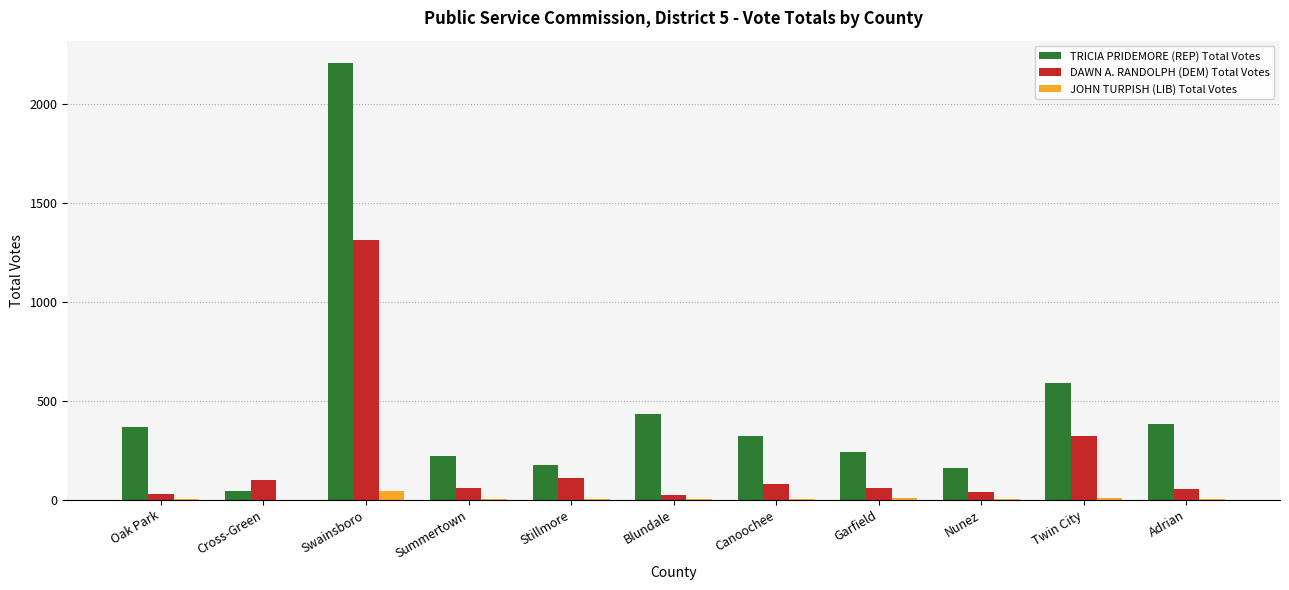

What is the maximum value for DAWN A. RANDOLPH (DEM) Total Votes?

1312